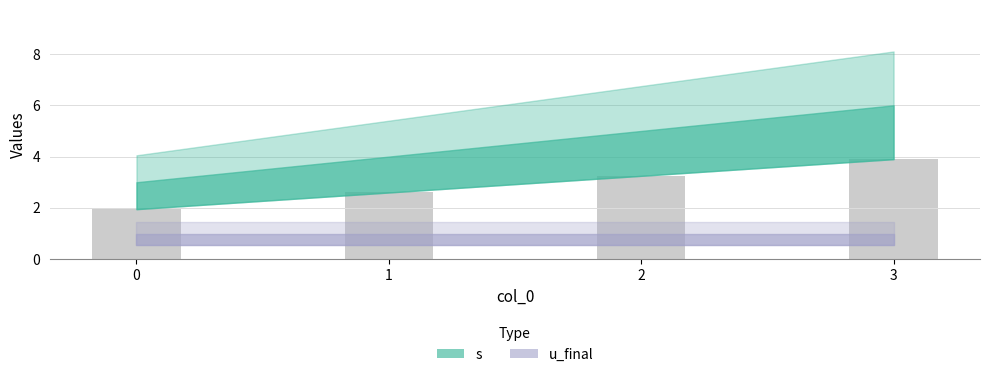

The value at 3 is 6.7. True or false?

False